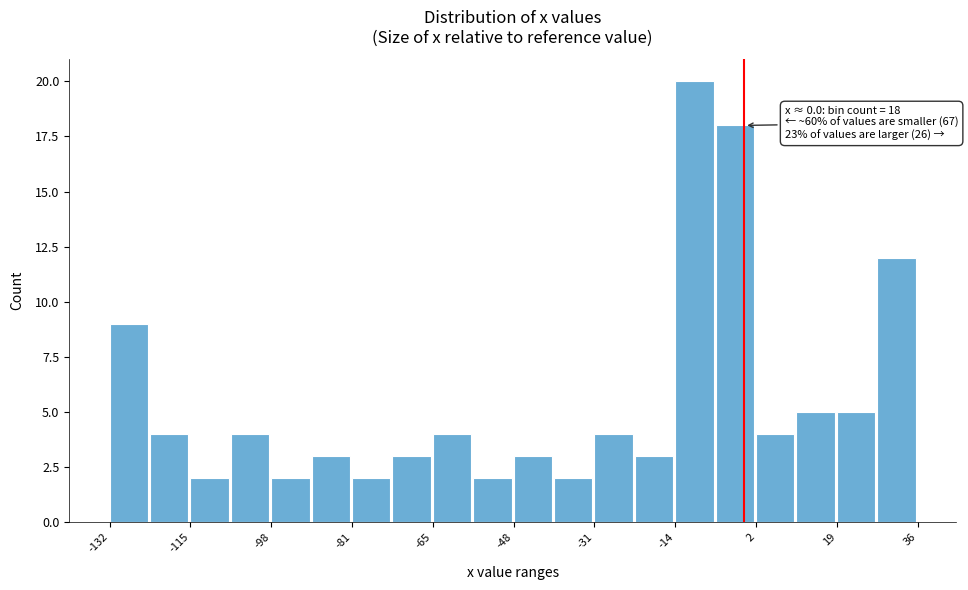

Which range on the x-axis has the tallest bar?

-14 to -6